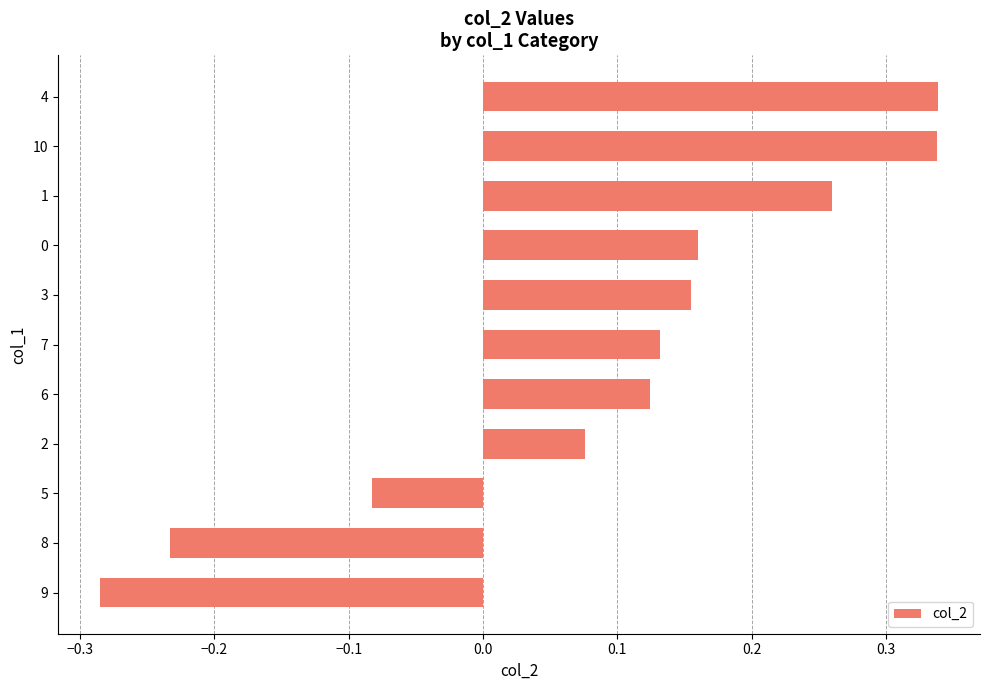

True or false: the data shows 0.1 at 0.

False